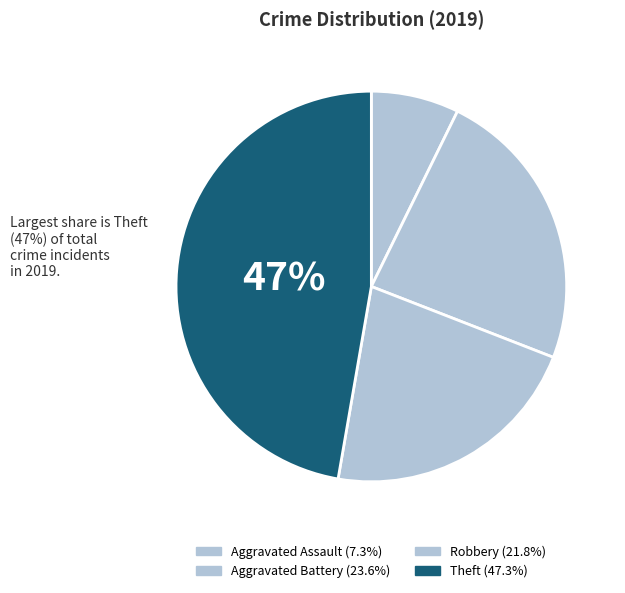

The Aggravated Assault slice represents 7% of the pie. True or false?

True